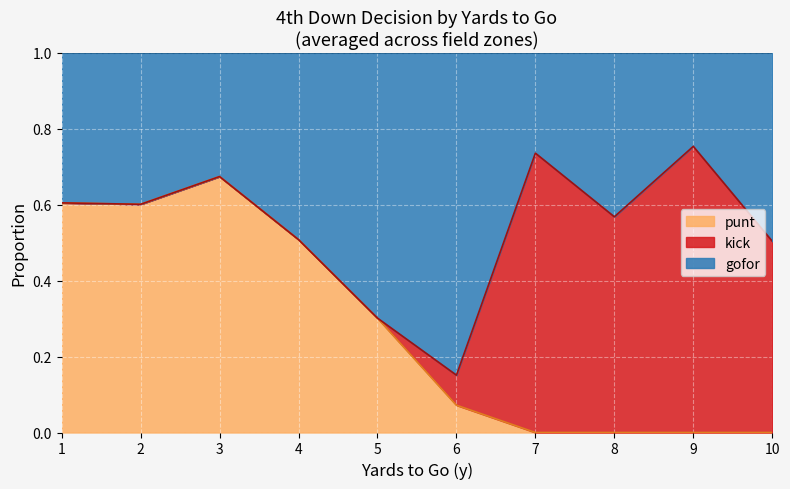

Where is kick nearest to the value 0?

1